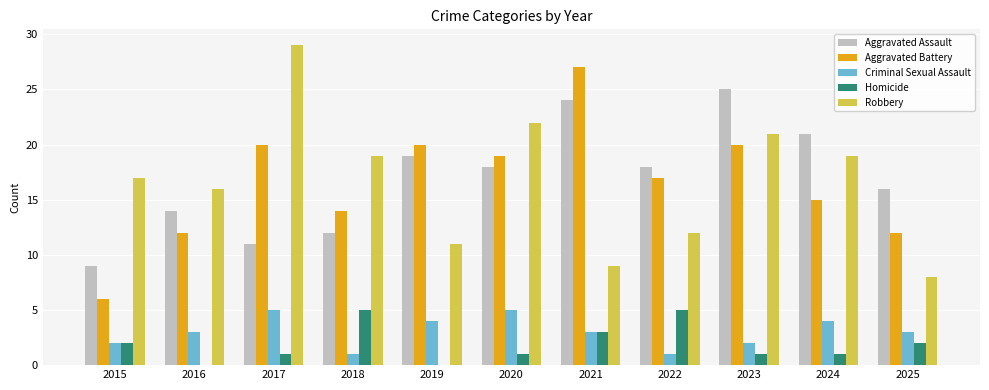

How many groups of bars are there?

11